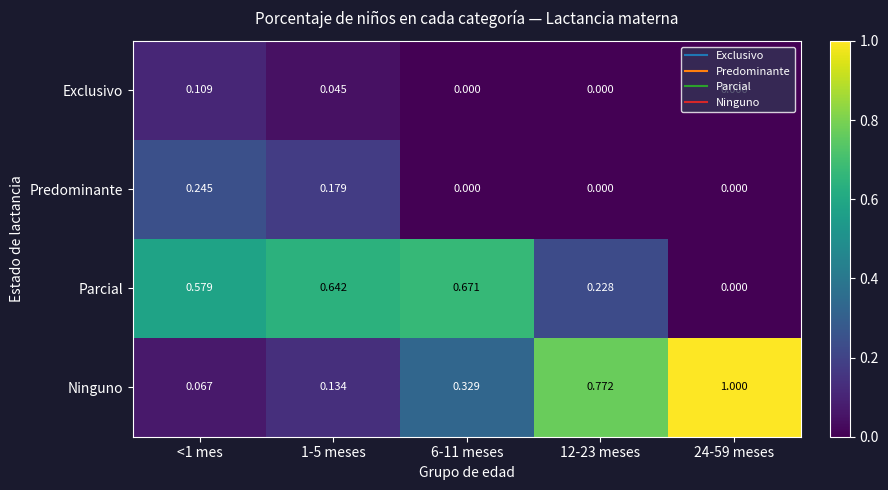

Rank the series at <1 mes from lowest to highest value.

Ninguno, Exclusivo, Predominante, Parcial